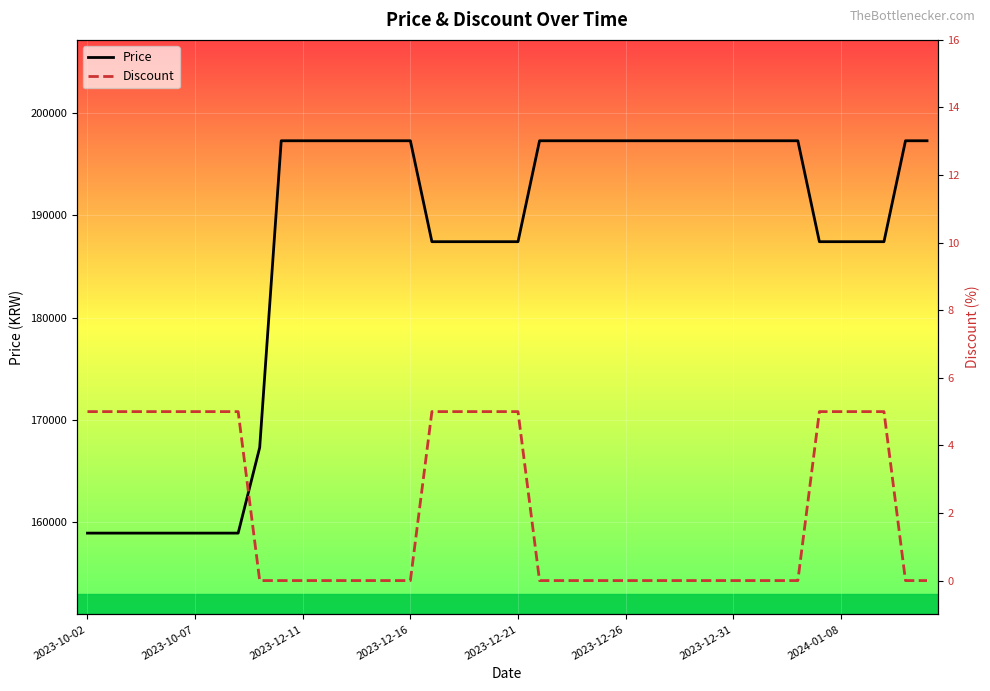

True or false: Price and Discount cross at least once.

False